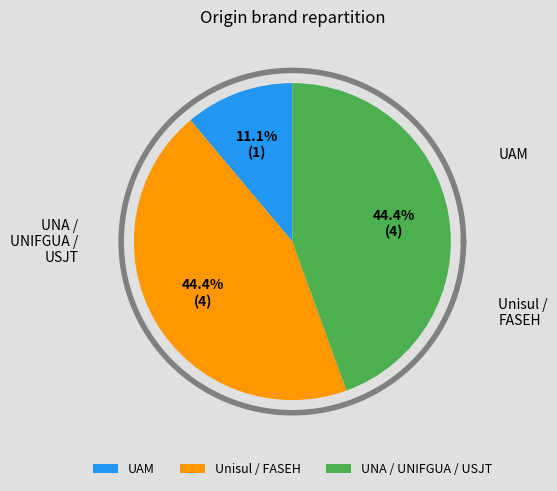

Is FASEH the majority of the pie?

No